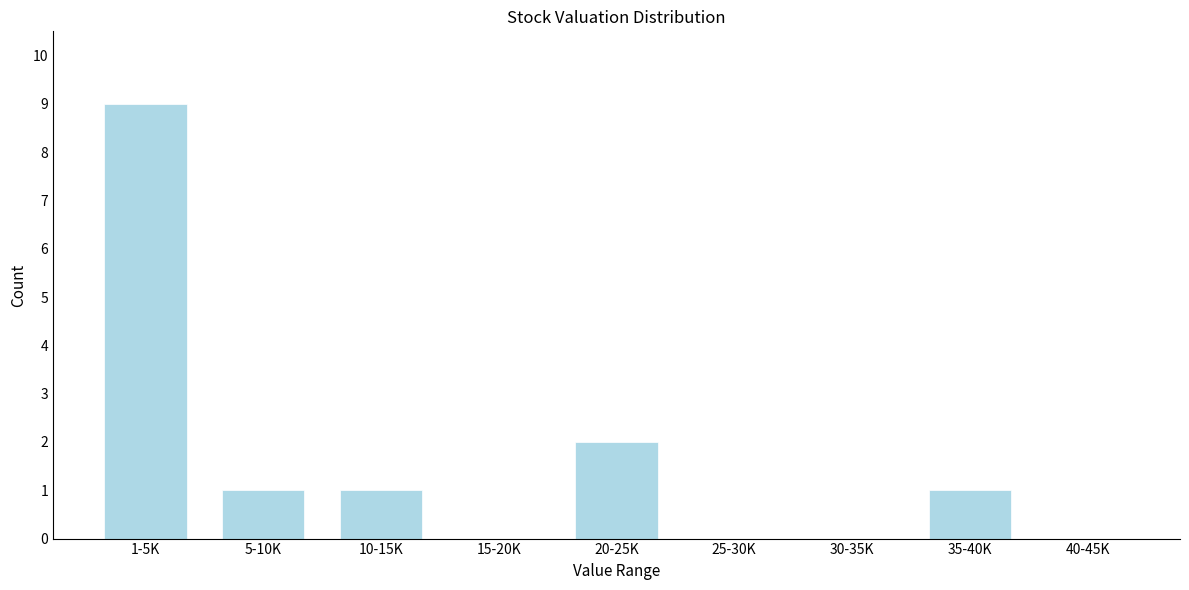

Reading left to right, list all the values displayed in this chart.

1-5K=9	5-10K=1	10-15K=1	15-20K=0	20-25K=2	25-30K=0	30-35K=0	35-40K=1	40-45K=0